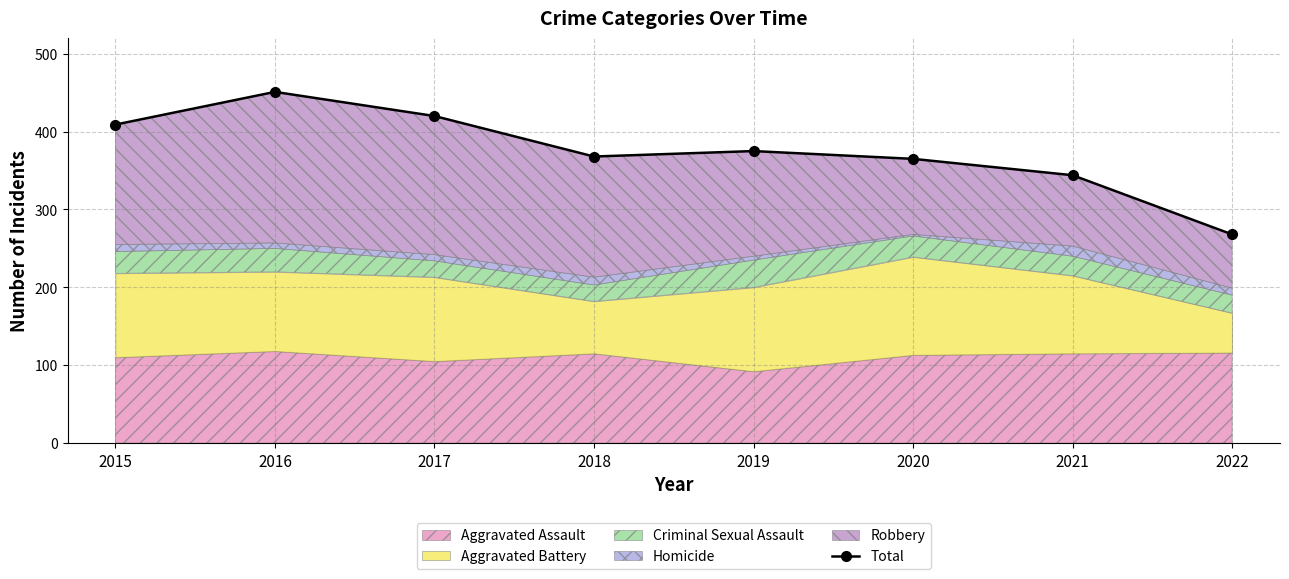

The value at 2020 is 365. True or false?

True